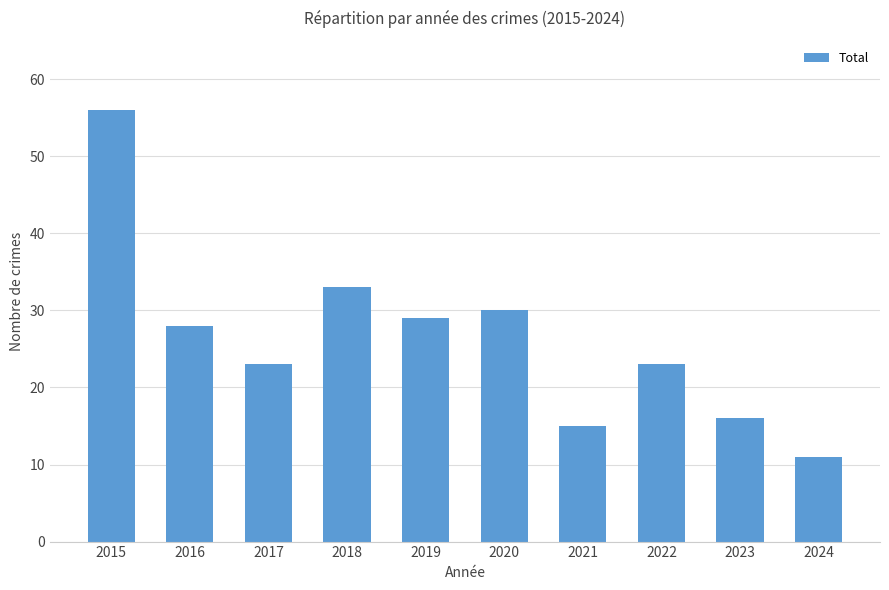

Is it true that the value at 2022 is 23?

True